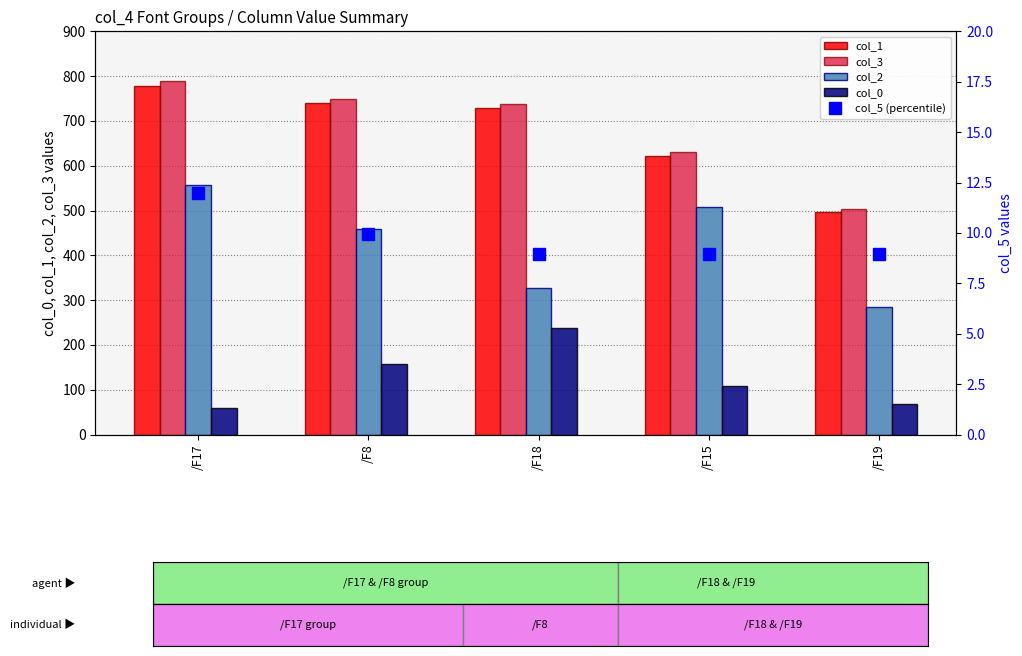

What is the label of the 5th bar from the right?

/F17